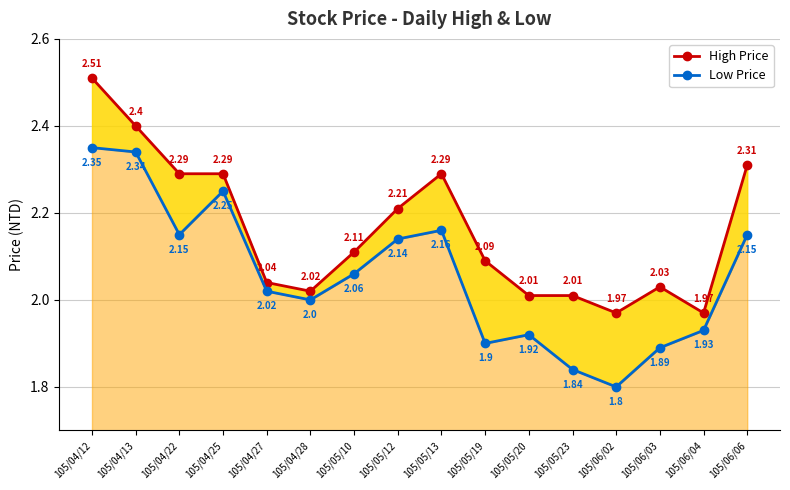

Reading left to right, what are all the values shown in this chart?

High Price: 2.5	2.4	2.3	2.3	2.0	2.0	2.1	2.2	2.3	2.1	2.0	2.0	2.0	2.0	2.0	2.3
Low Price: 2.4	2.3	2.1	2.2	2.0	2.0	2.1	2.1	2.2	1.9	1.9	1.8	1.8	1.9	1.9	2.1